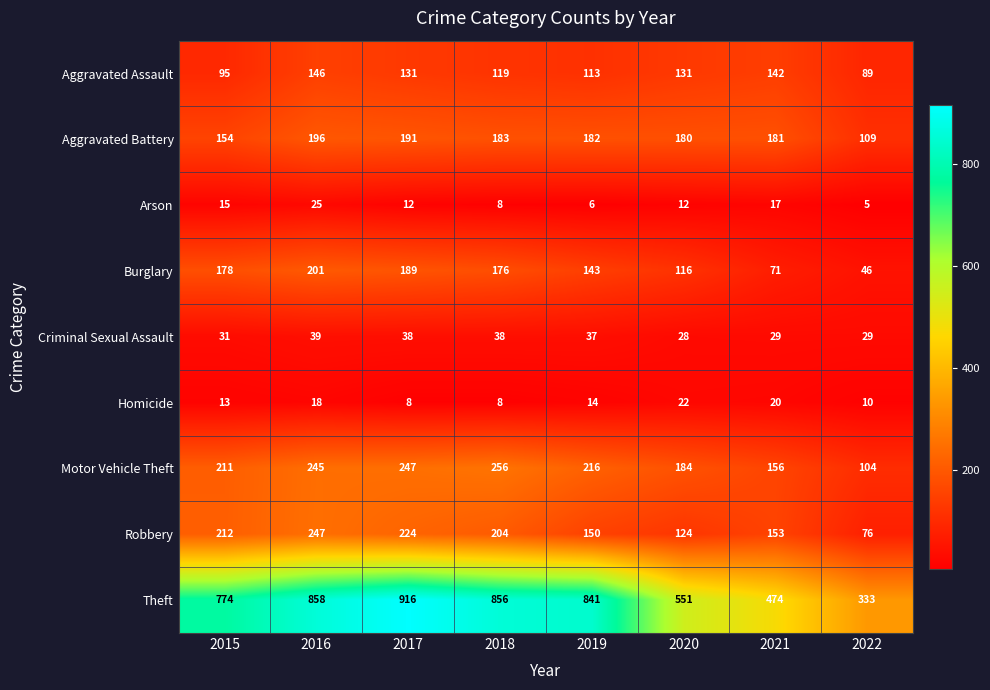

True or false: Homicide has a value of 18 at 2016.

True